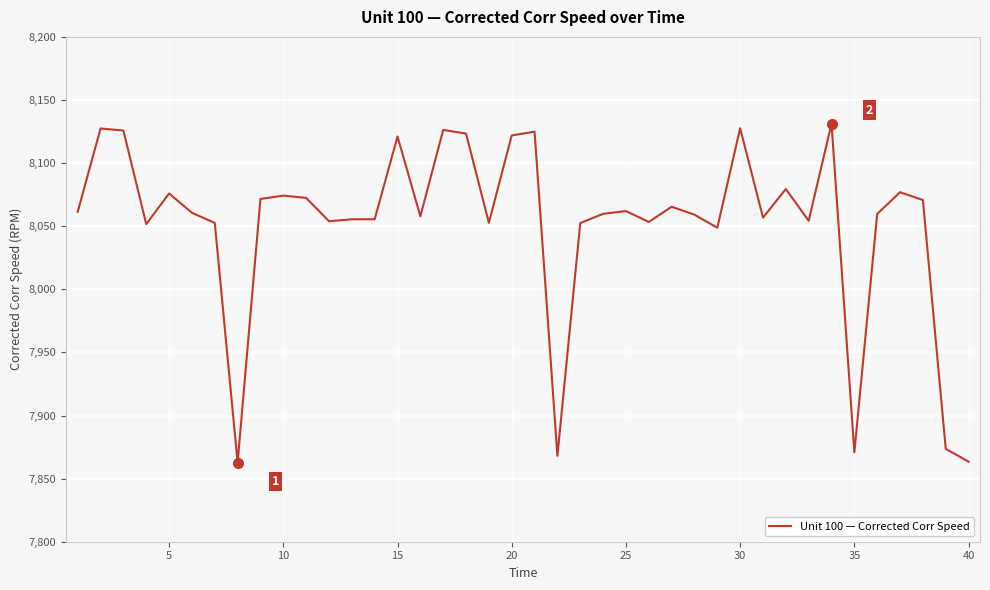

What is the difference between the maximum and minimum values?

268.6